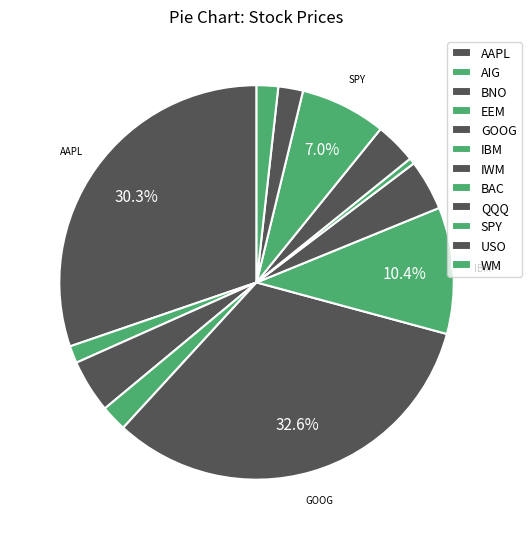

Is it true that GOOG is 22% of the pie?

False